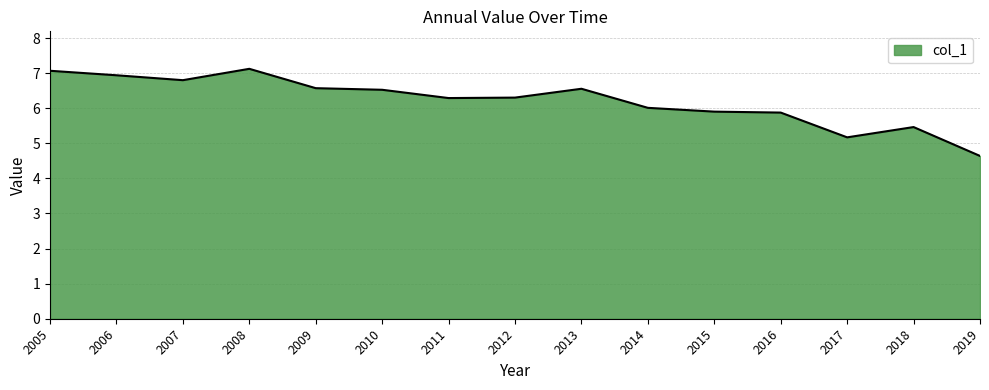

What is the difference between the maximum and minimum values?

2.5